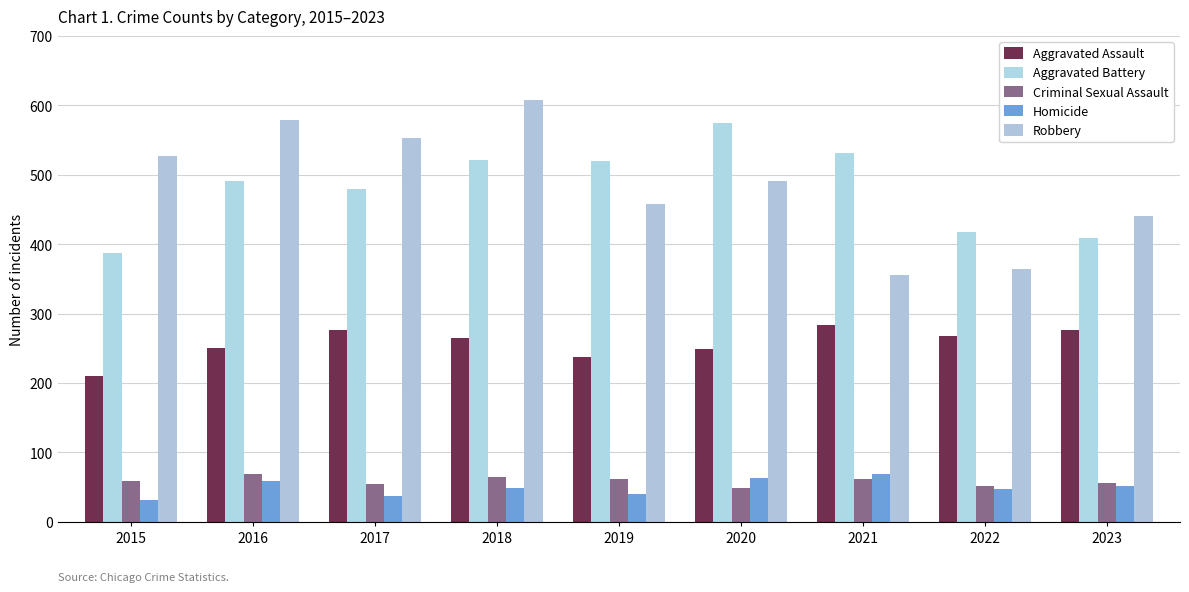

Count the number of categories in the chart.

9